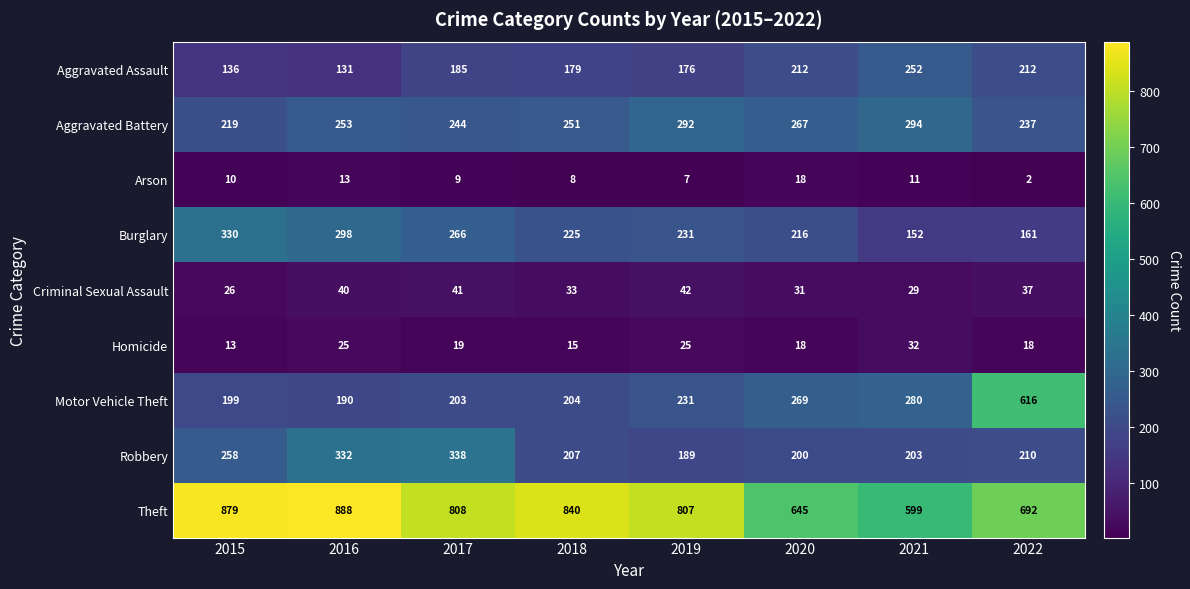

What is the lowest value of the Criminal Sexual Assault series?

26